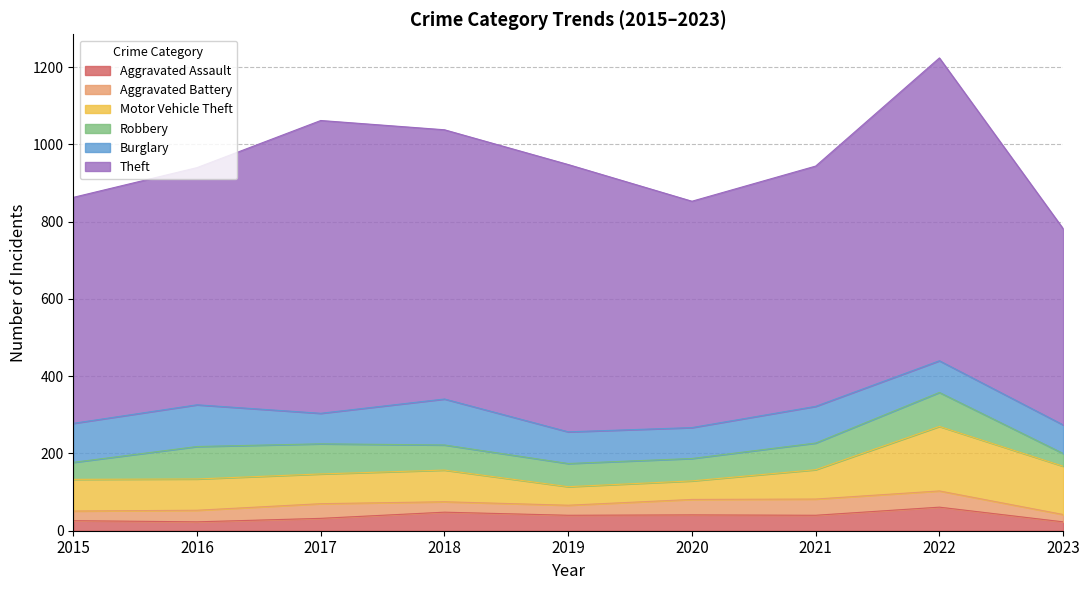

Count the number of data series in this chart.

6